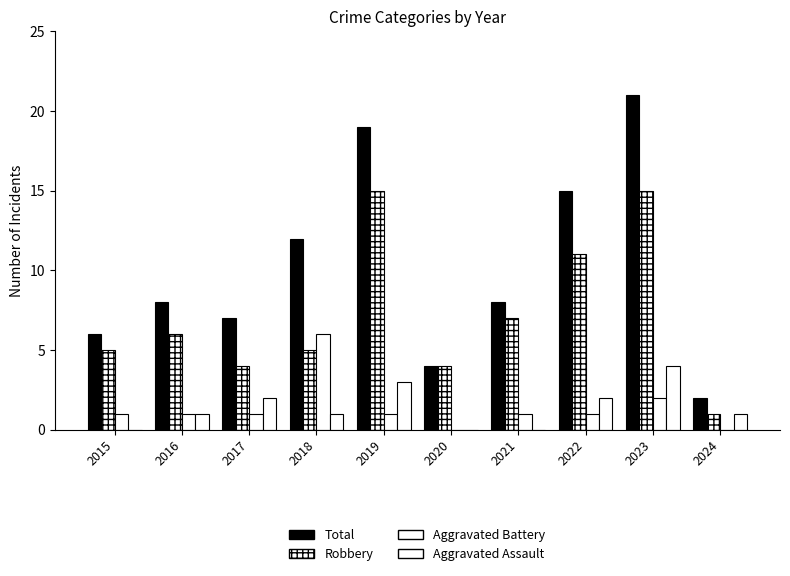

Which series has the largest range (max minus min)?

Total